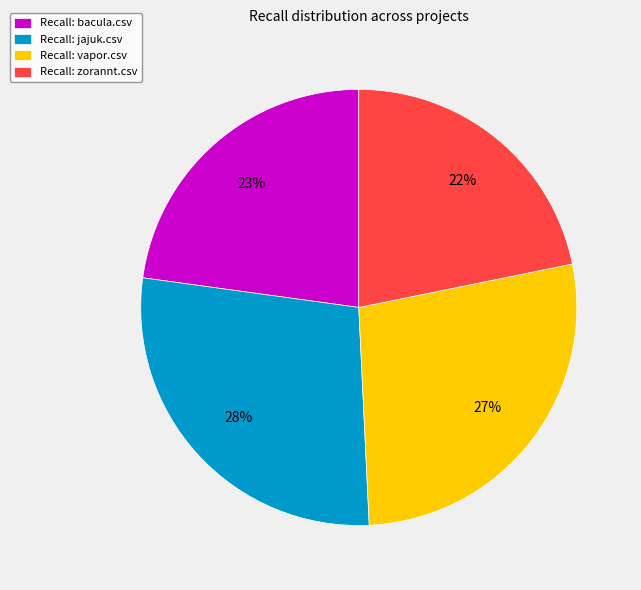

Is it true that Recall: zorannt.csv is 22% of the pie?

True